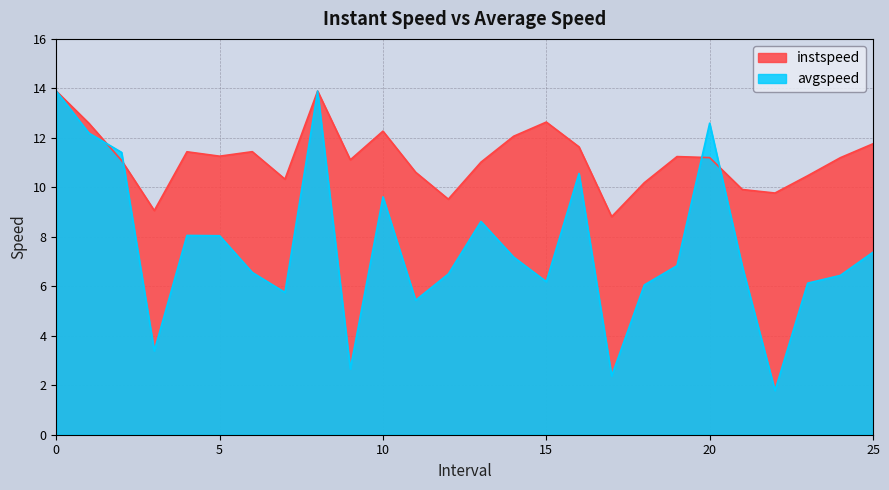

At how many categories does at least one series exceed 3?

26